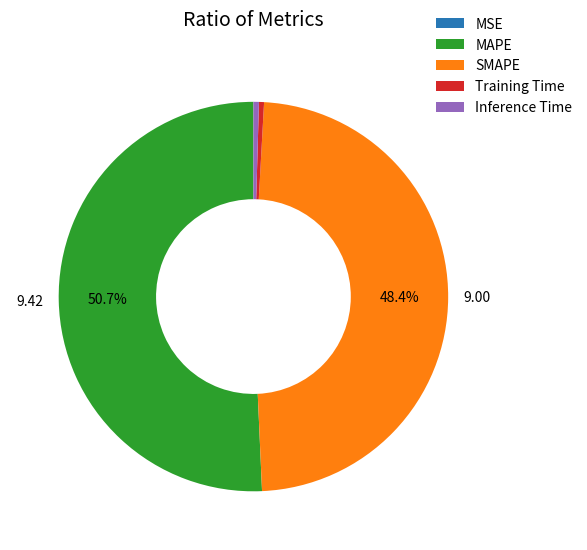

The Training Time slice represents 0% of the pie. True or false?

True